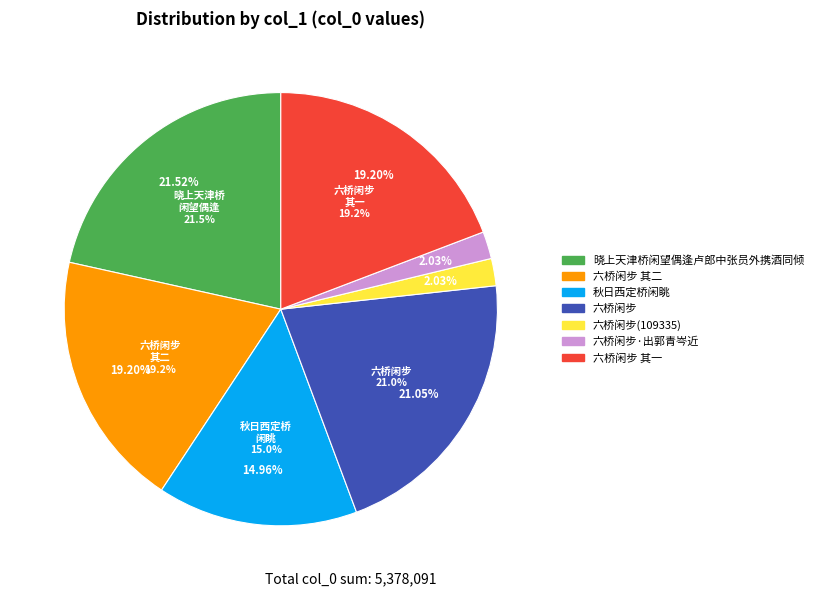

Rank the categories by value from highest to lowest.

晓上天津桥闲望偶逢卢郎中张员外携酒同倾, 六桥闲步, 六桥闲步 其二, 六桥闲步 其一, 秋日西定桥闲眺, 六桥闲步·出郭青岑近, 六桥闲步